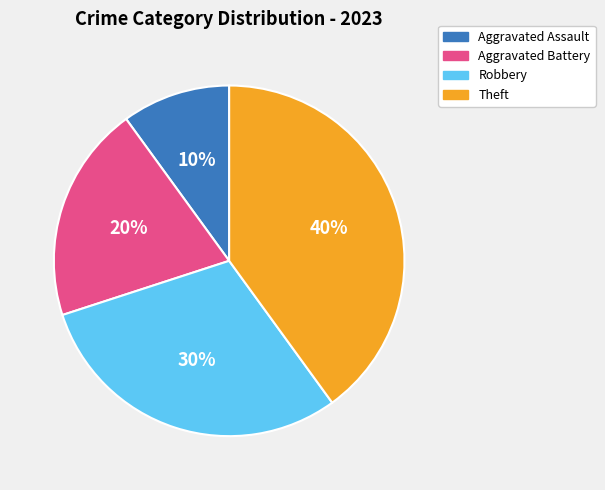

How many segments does this pie chart have?

4